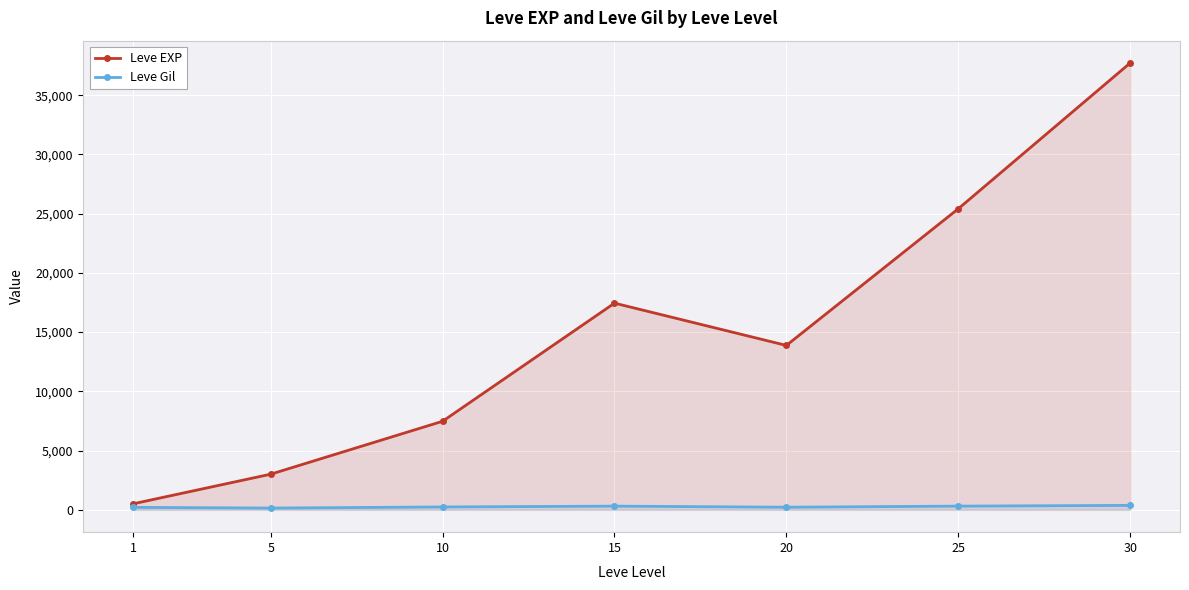

At which label is Leve EXP closest to 19112?

15